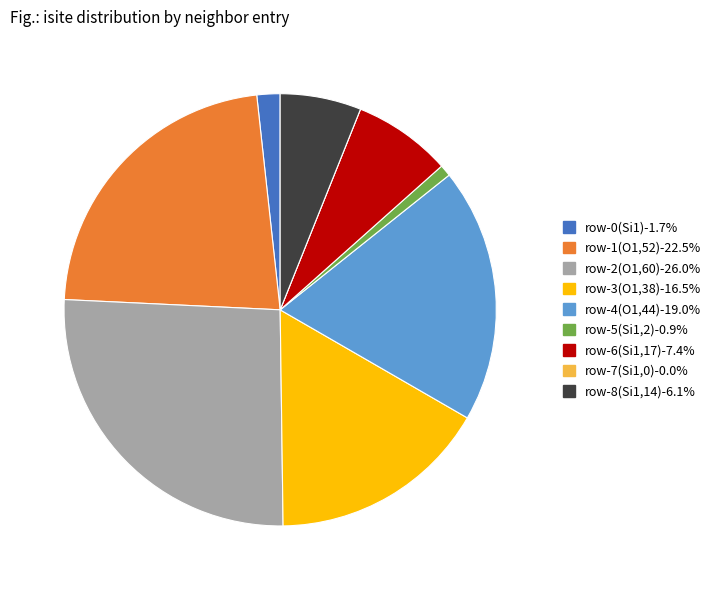

Does row-0(Si1)-1.7% represent more than half of the total?

No